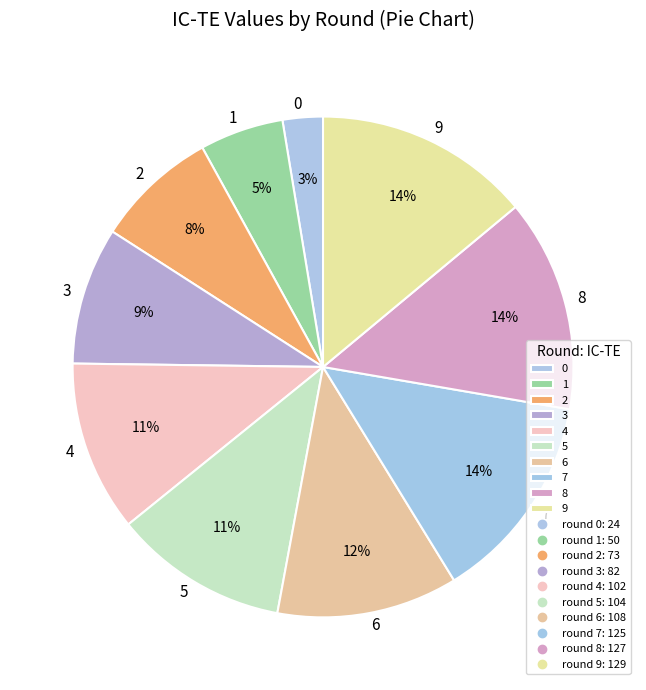

Does 1 account for over 50% of the chart?

No